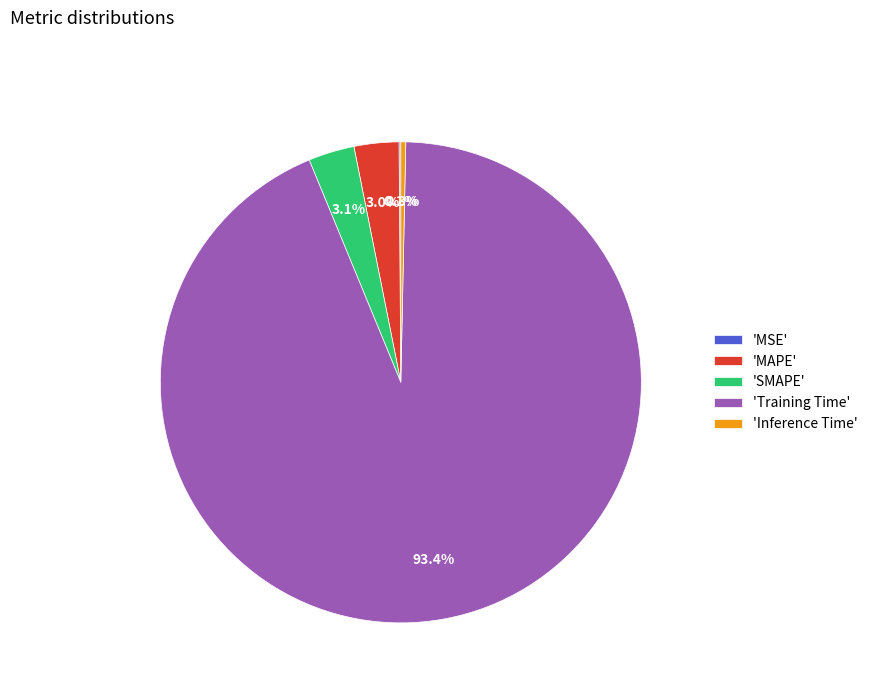

What is the largest slice in the pie chart?

'Training Time'